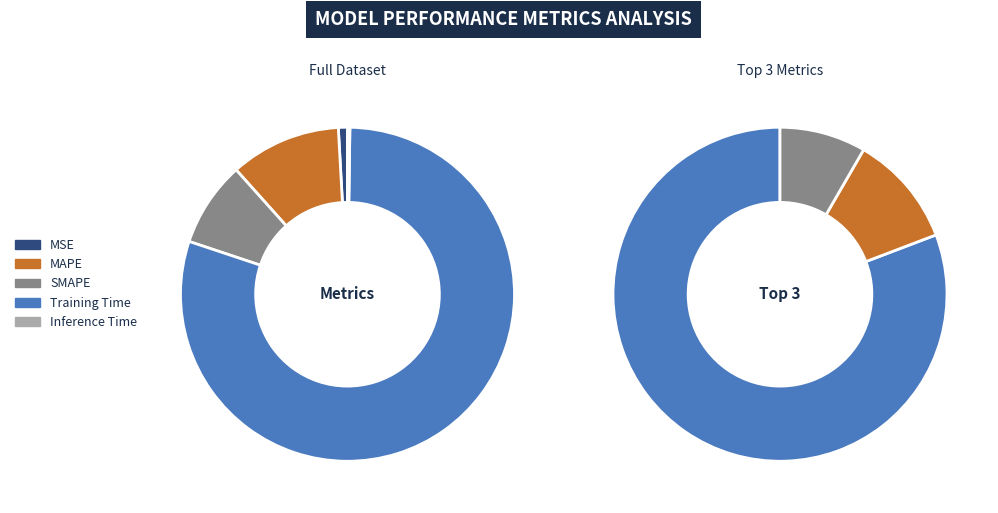

The MAPE slice represents 11% of the pie. True or false?

True